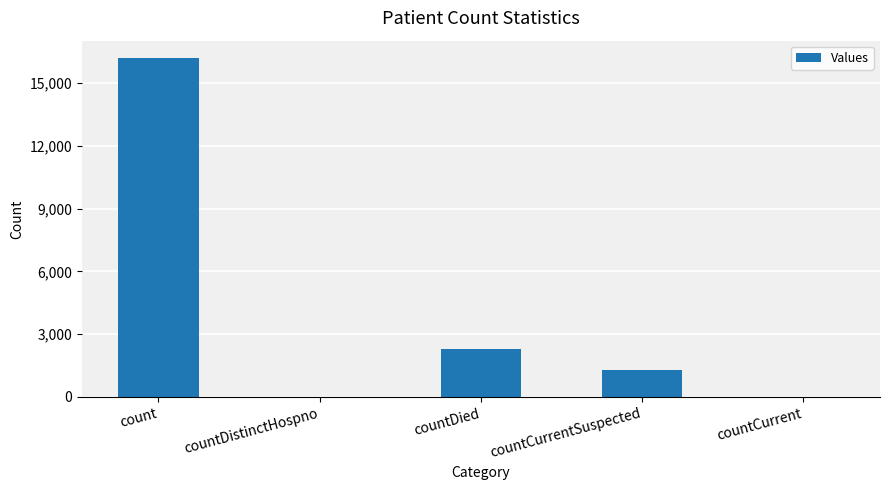

What is the greatest value displayed?

16218